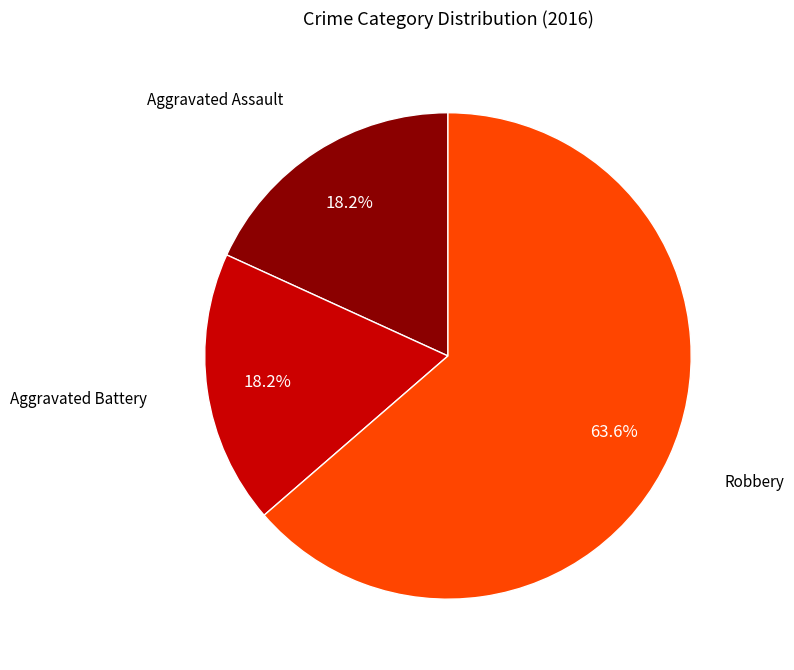

Do Aggravated Assault and Aggravated Battery together represent more than half of the pie?

No